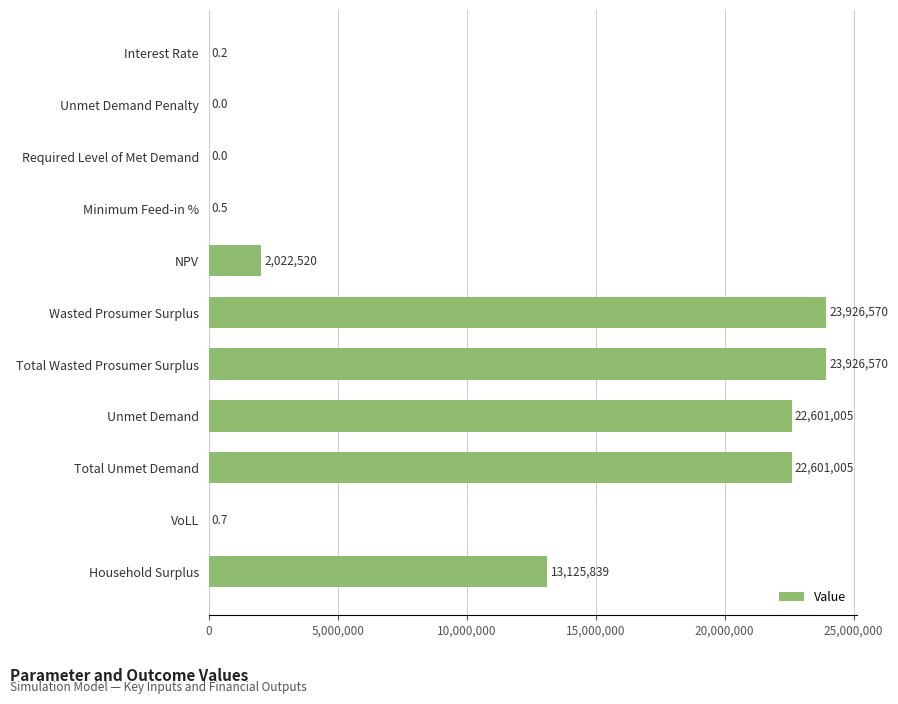

How many values exceed 2022520?

6